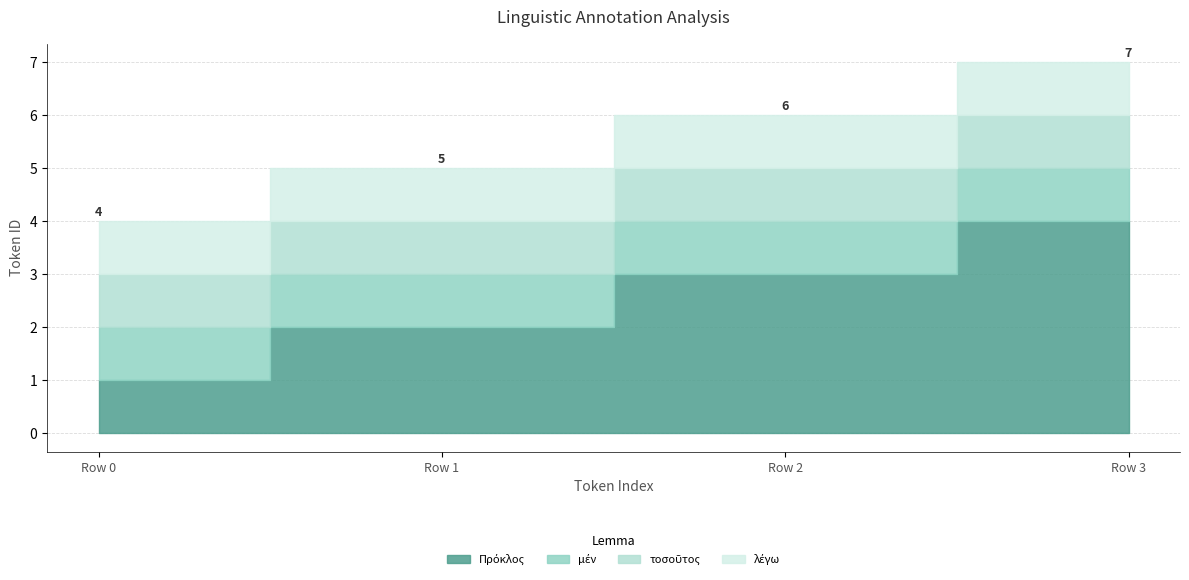

Reading left to right, transcribe all the data shown in this chart.

Πρόκλος: Row 0=1	Row 1=2	Row 2=3	Row 3=4
μέν: Row 0=1	Row 1=1	Row 2=1	Row 3=1
τοσοῦτος: Row 0=1	Row 1=1	Row 2=1	Row 3=1
λέγω: Row 0=1	Row 1=1	Row 2=1	Row 3=1